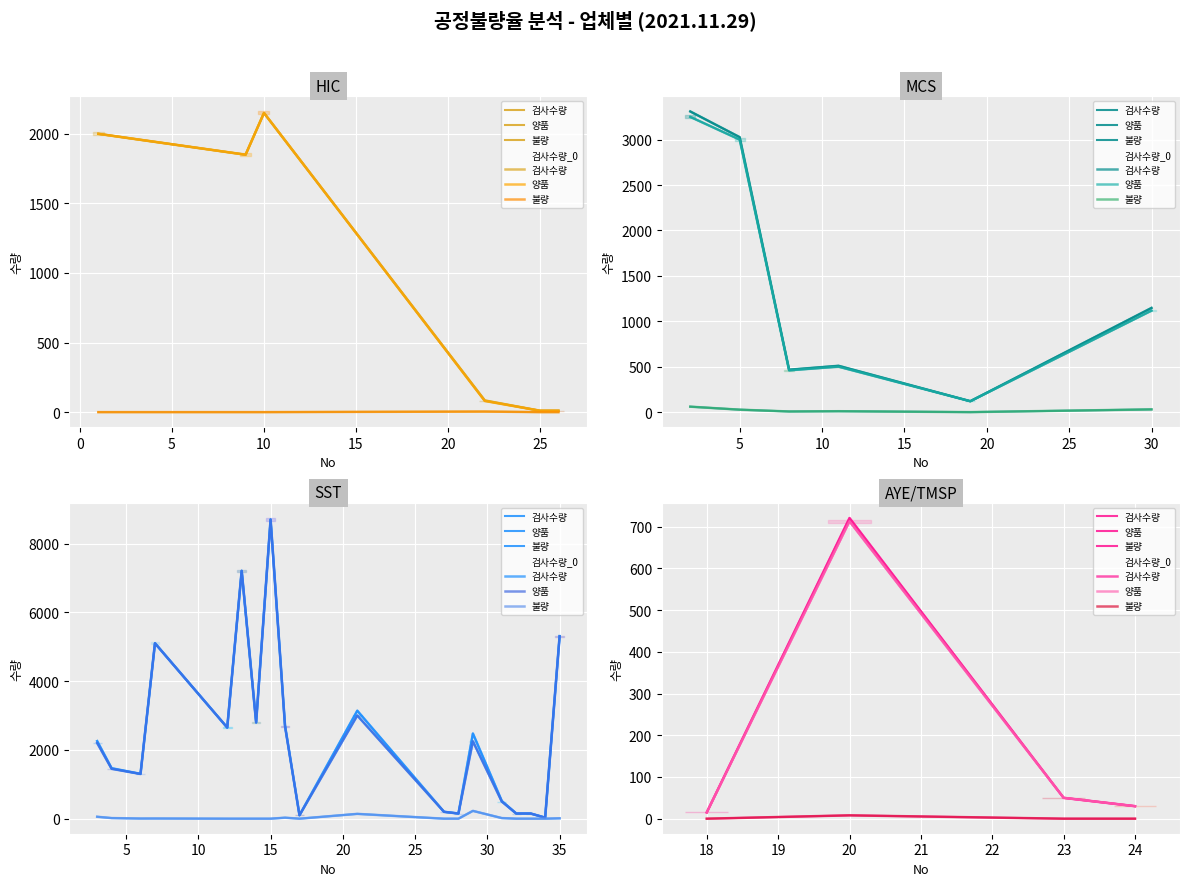

Reading left to right, what are all the values shown in this chart?

검사수량: 15	721	50	30
양품: 15	713	50	30
불량: 0	8	0	0